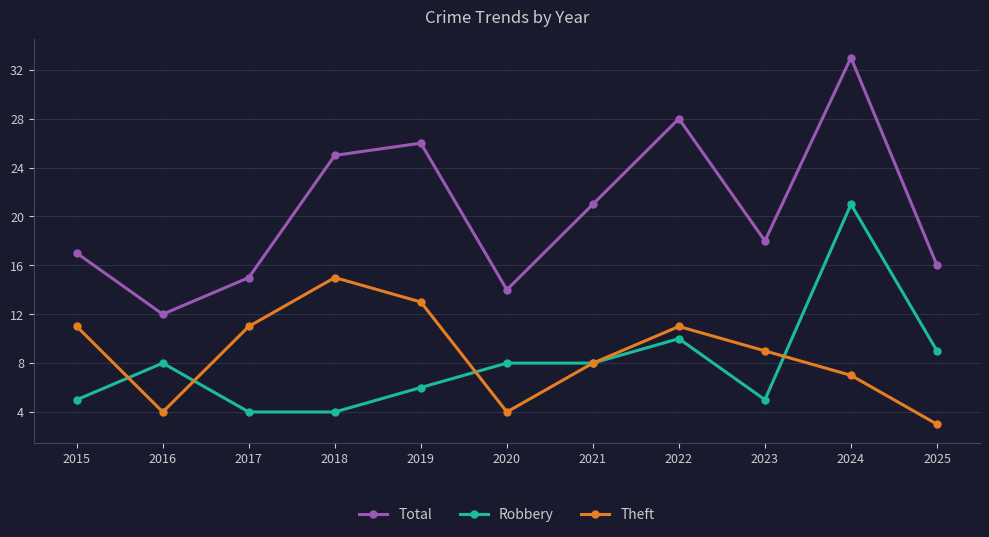

What are all the series names shown in the legend?

Total, Robbery, Theft